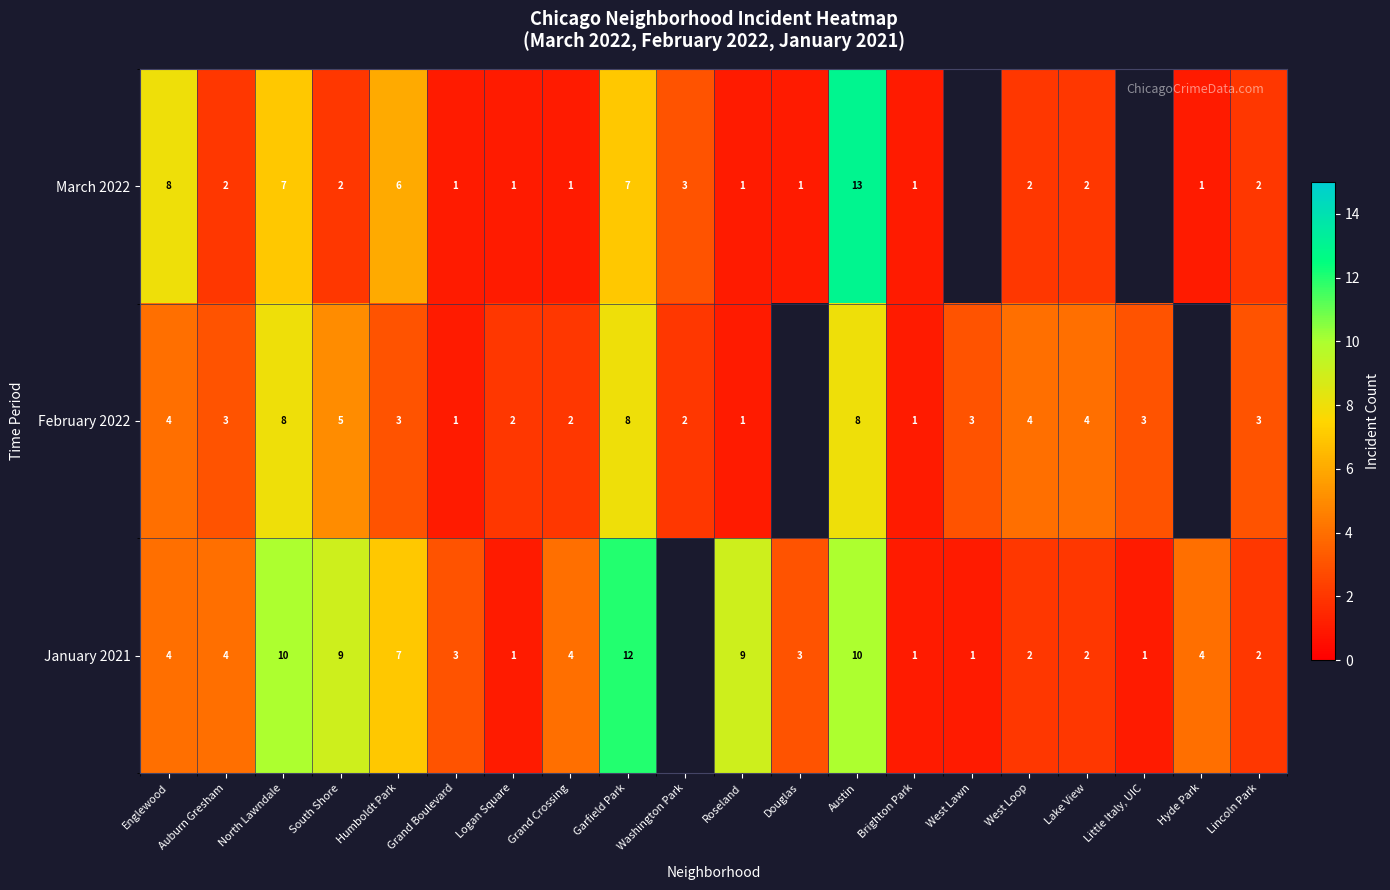

What is the sum of the January 2021 values at Garfield Park and Douglas?

15